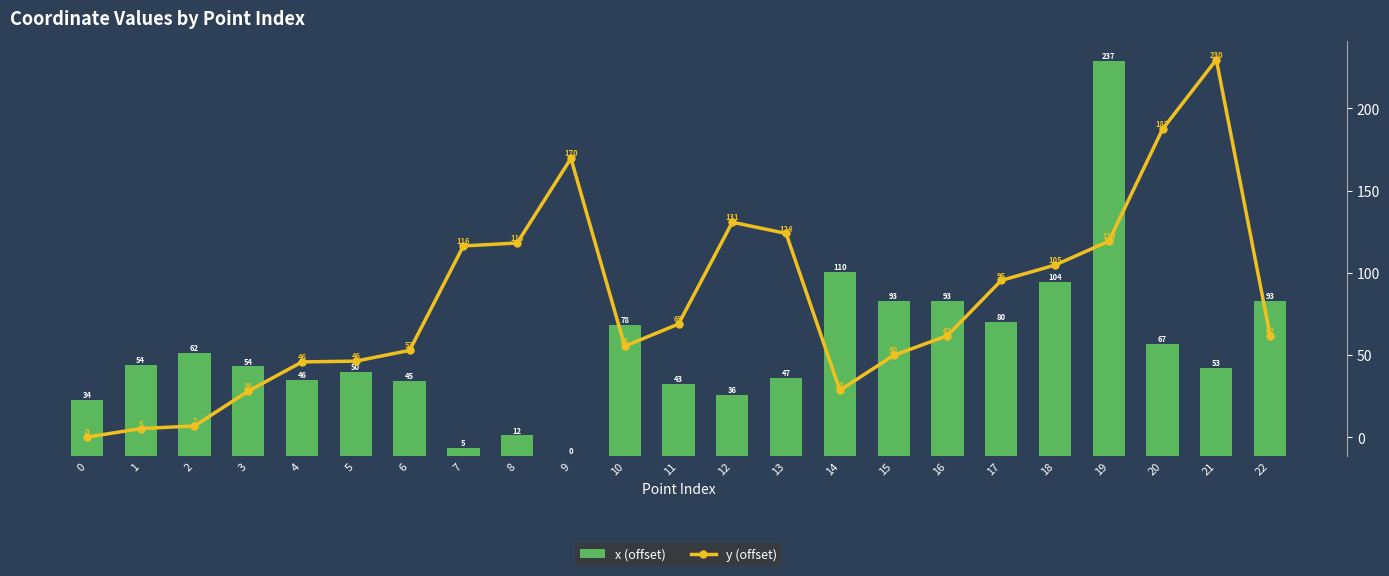

Reading right to left, transcribe all the data shown in this chart.

x (offset): 93.1	52.7	67.1	236.8	104.3	80.3	93.1	92.7	110.1	46.9	36.3	43.2	78.4	0.0	12.3	4.7	45.0	50.1	45.8	53.6	61.7	54.5	33.5
y (offset): 61.7	229.7	187.4	119.2	104.7	95.3	61.7	49.7	28.5	123.9	130.7	68.8	55.3	169.6	118.1	116.3	52.8	46.2	45.7	28.0	6.8	5.2	0.0